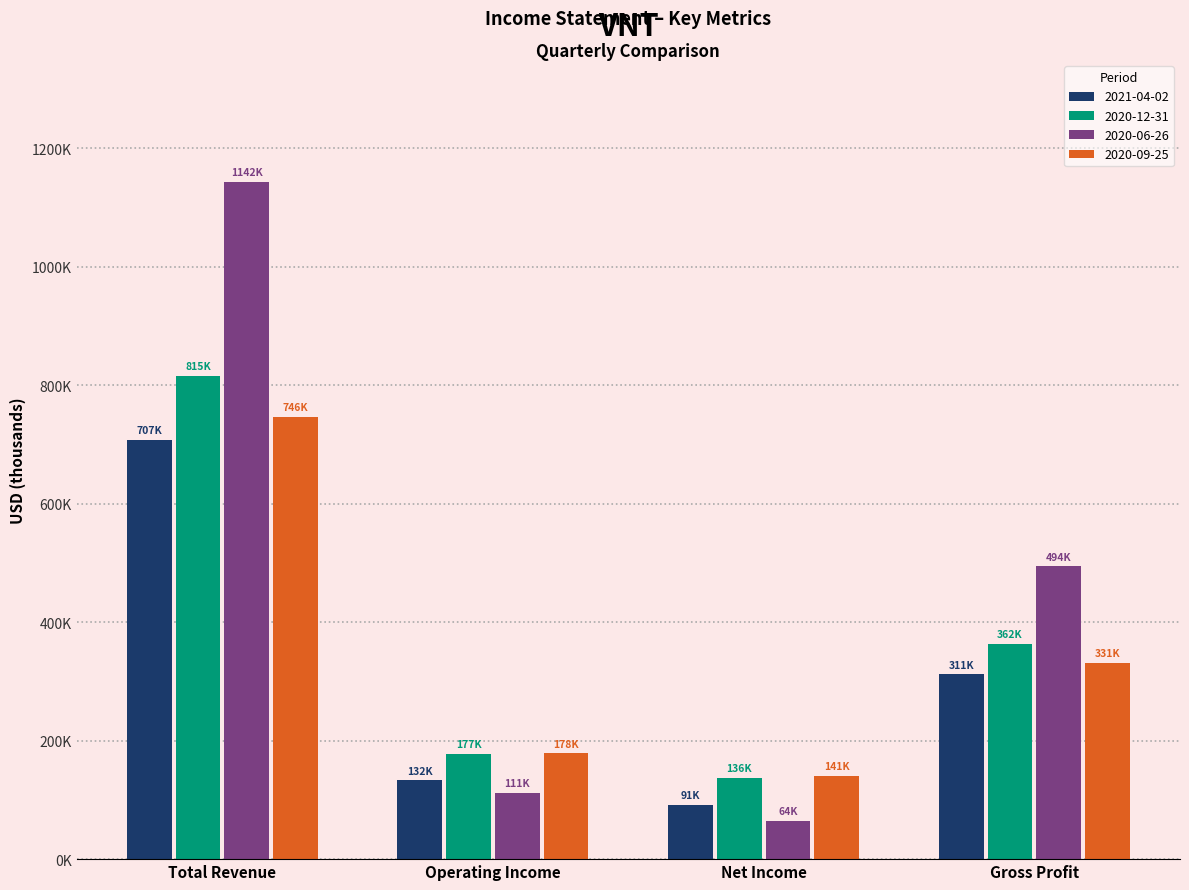

What is the total value across all series at Gross Profit?

1499900